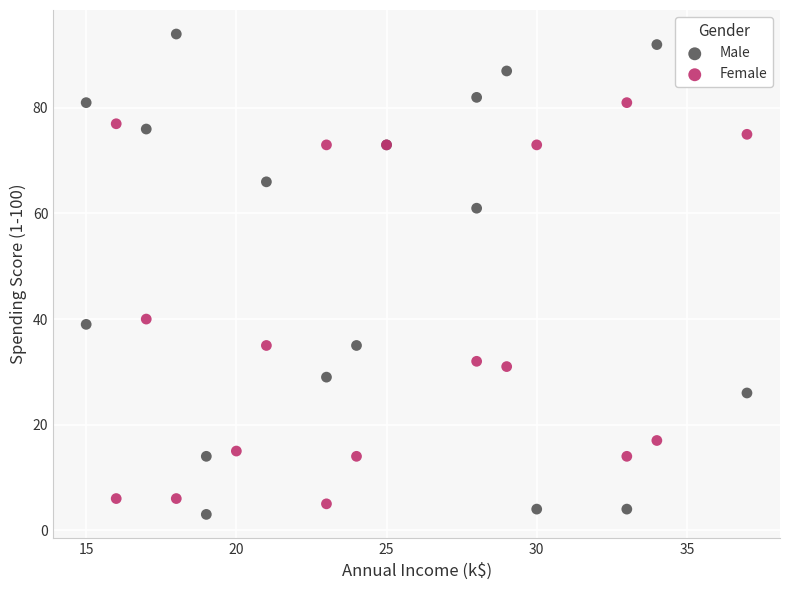

What are all the series names shown in the legend?

Male, Female